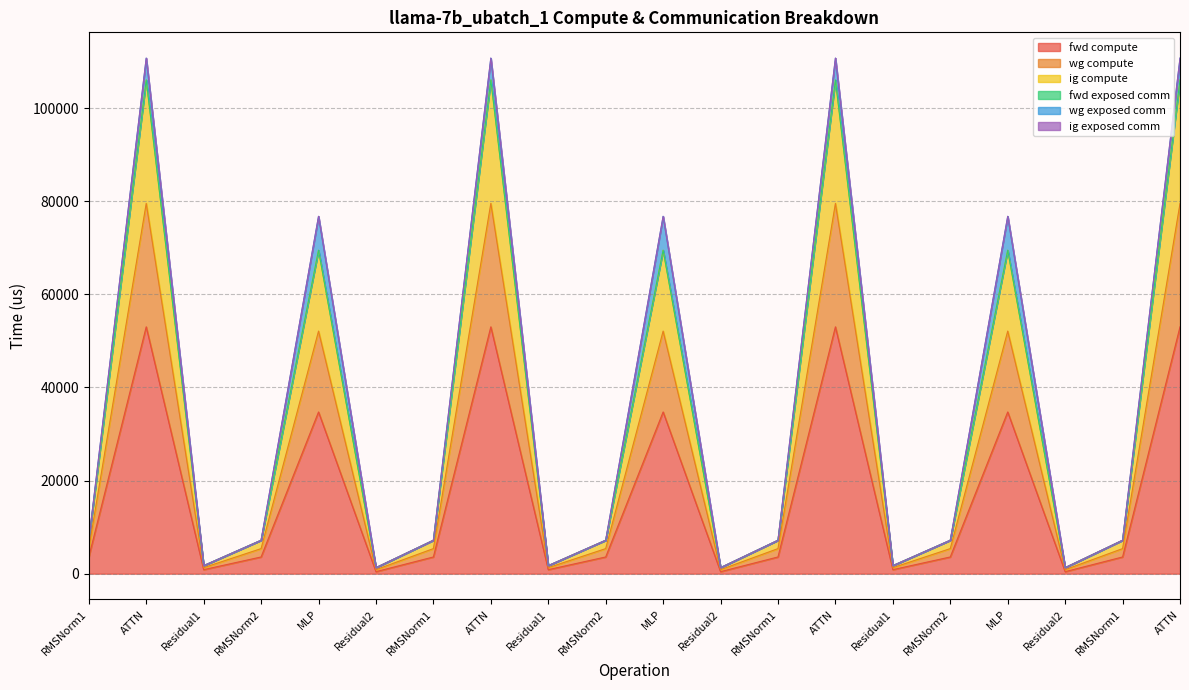

Which has a higher value, MLP or RMSNorm1?

MLP